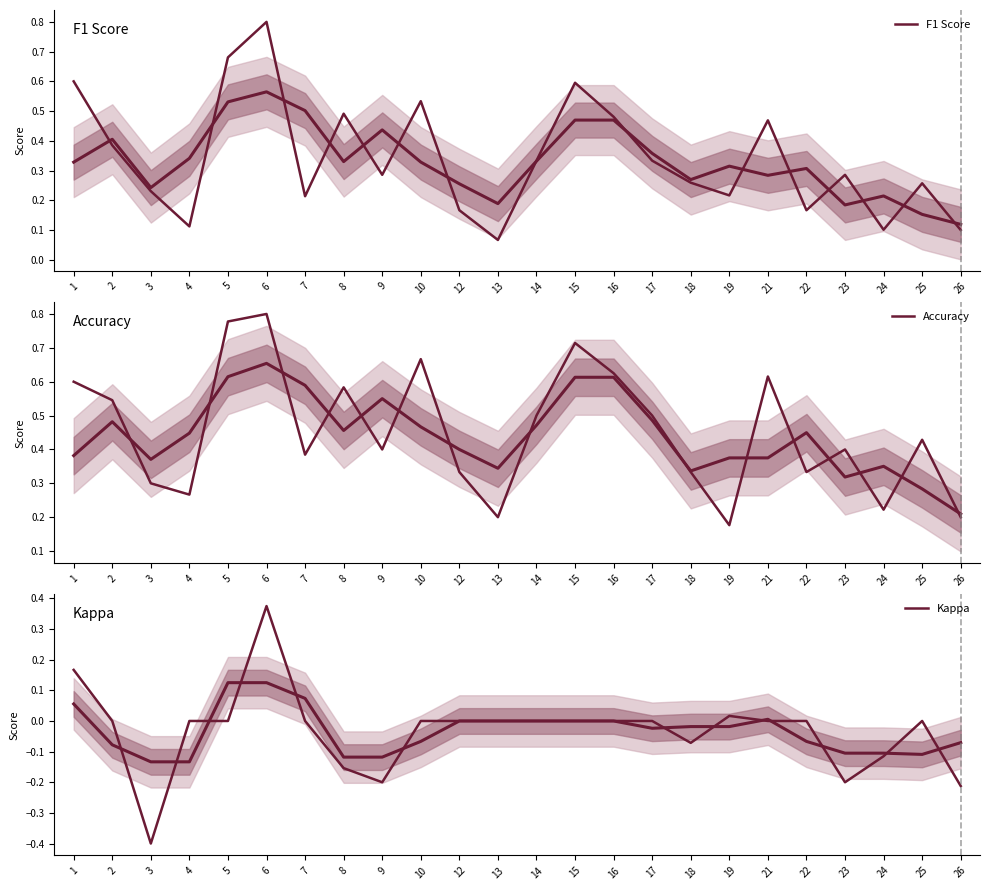

Which series has the largest total across all categories?

Accuracy